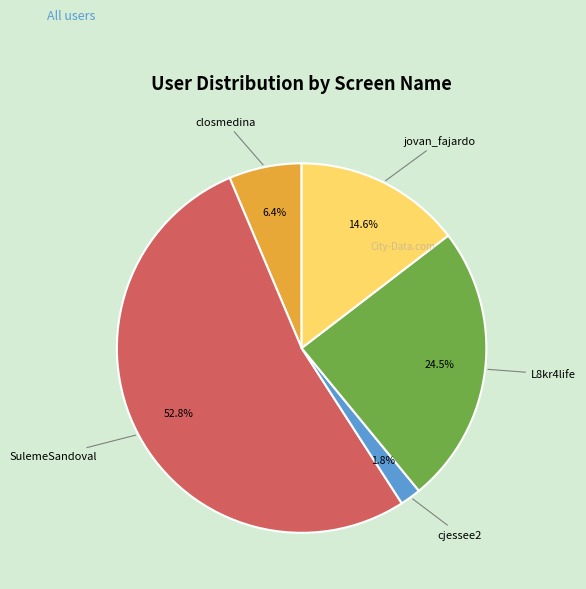

Is there any slice that represents more than half of the pie?

Yes